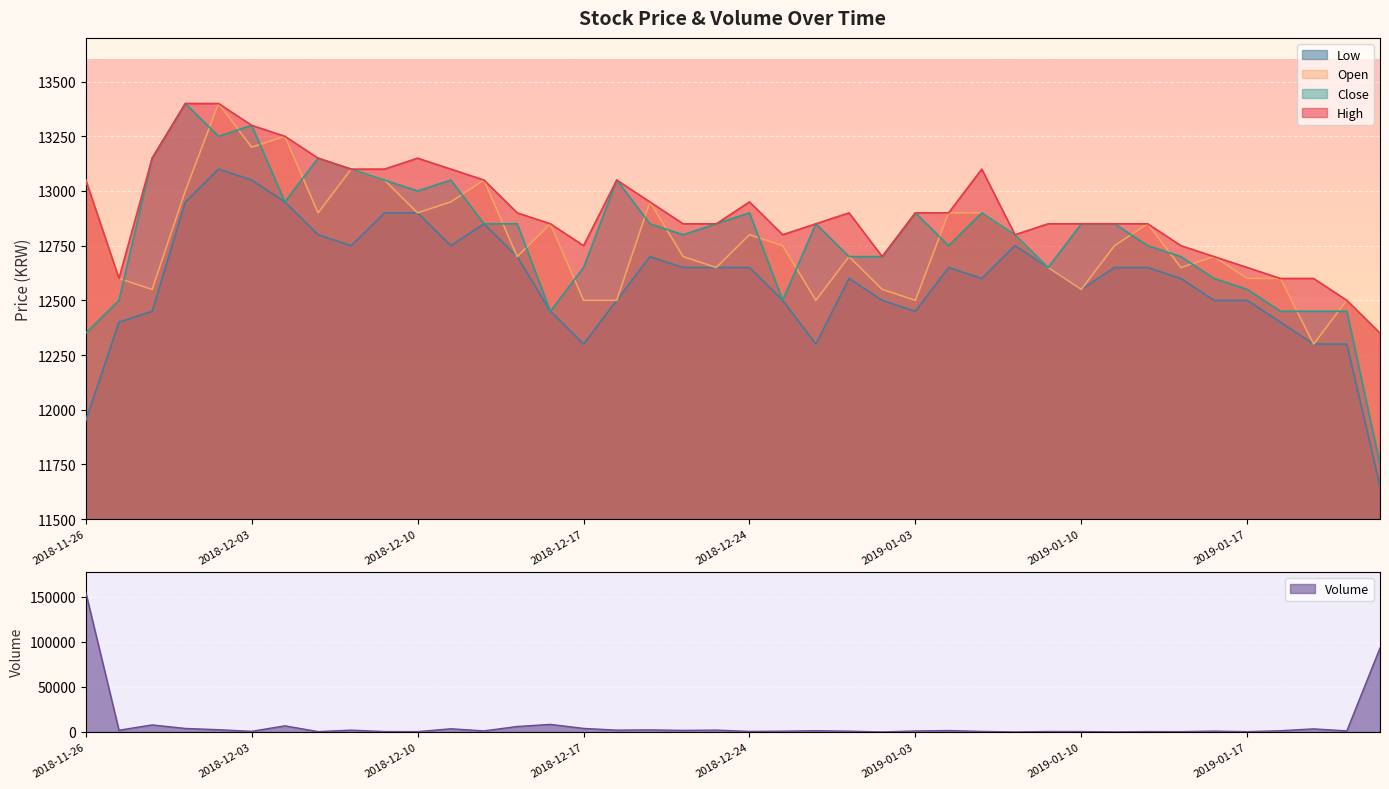

What is the spread (max minus min) of values at 2019-01-11?

12752